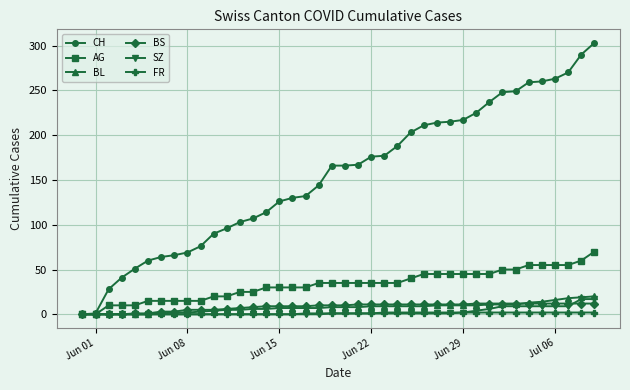

How many series are shown in this chart?

6